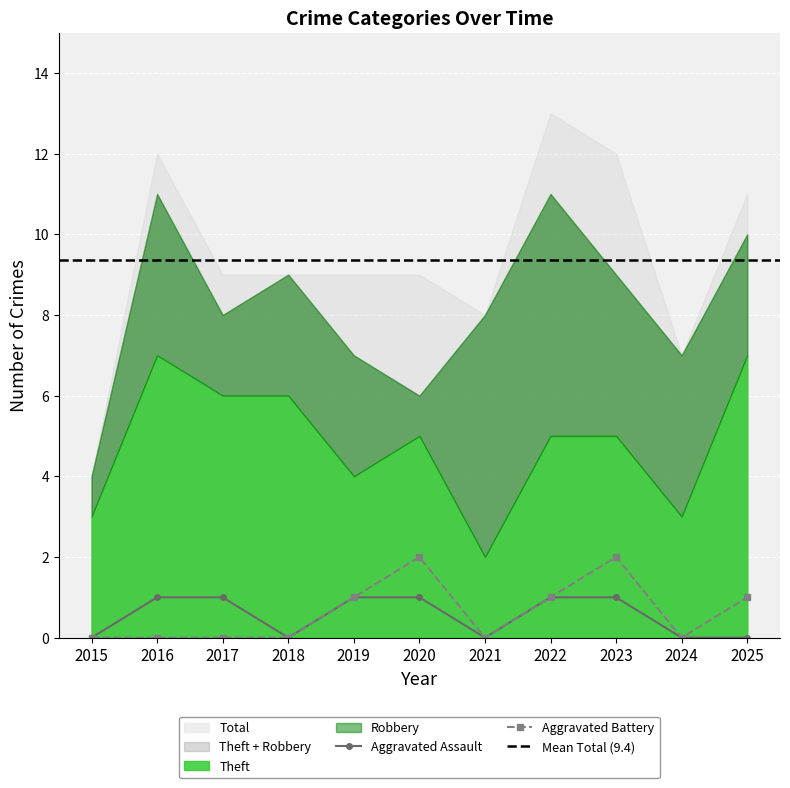

Reading left to right, list all the values displayed in this chart.

Aggravated Assault: 2015=0	2016=1	2017=1	2018=0	2019=1	2020=1	2021=0	2022=1	2023=1	2024=0	2025=0
Aggravated Battery: 2015=0	2016=0	2017=0	2018=0	2019=1	2020=2	2021=0	2022=1	2023=2	2024=0	2025=1
Robbery: 2015=1	2016=4	2017=2	2018=3	2019=3	2020=1	2021=6	2022=6	2023=4	2024=4	2025=3
Theft: 2015=3	2016=7	2017=6	2018=6	2019=4	2020=5	2021=2	2022=5	2023=5	2024=3	2025=7
Total: 2015=4	2016=12	2017=9	2018=9	2019=9	2020=9	2021=8	2022=13	2023=12	2024=7	2025=11